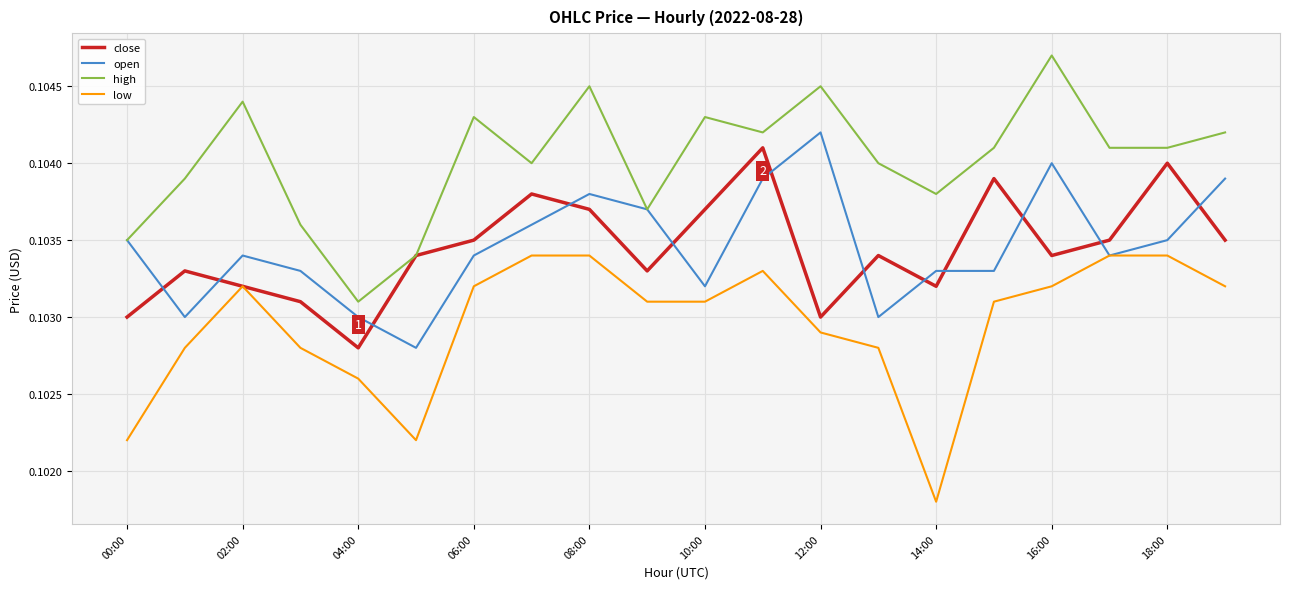

True or false: high and low intersect in this chart.

False